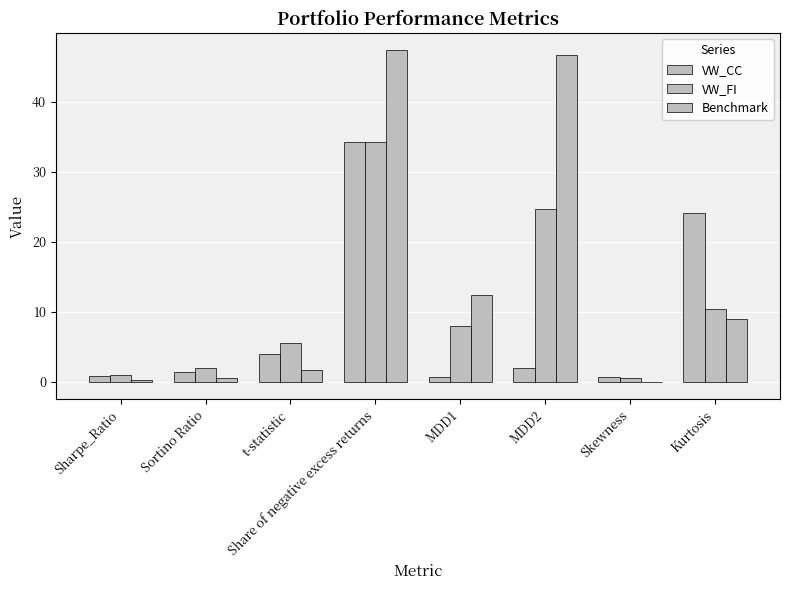

Is the value of Benchmark at Skewness greater than the value of VW_CC at MDD1?

No